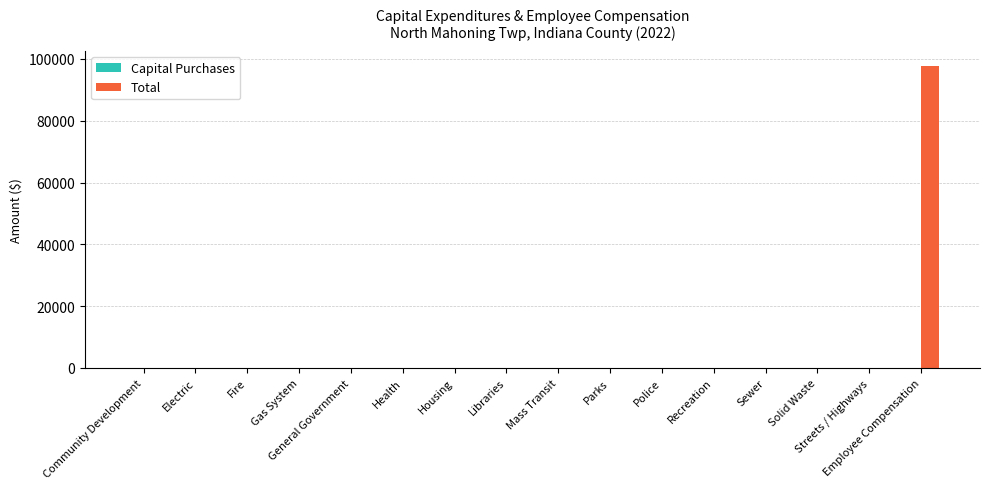

What is the maximum value shown in the chart?

97679